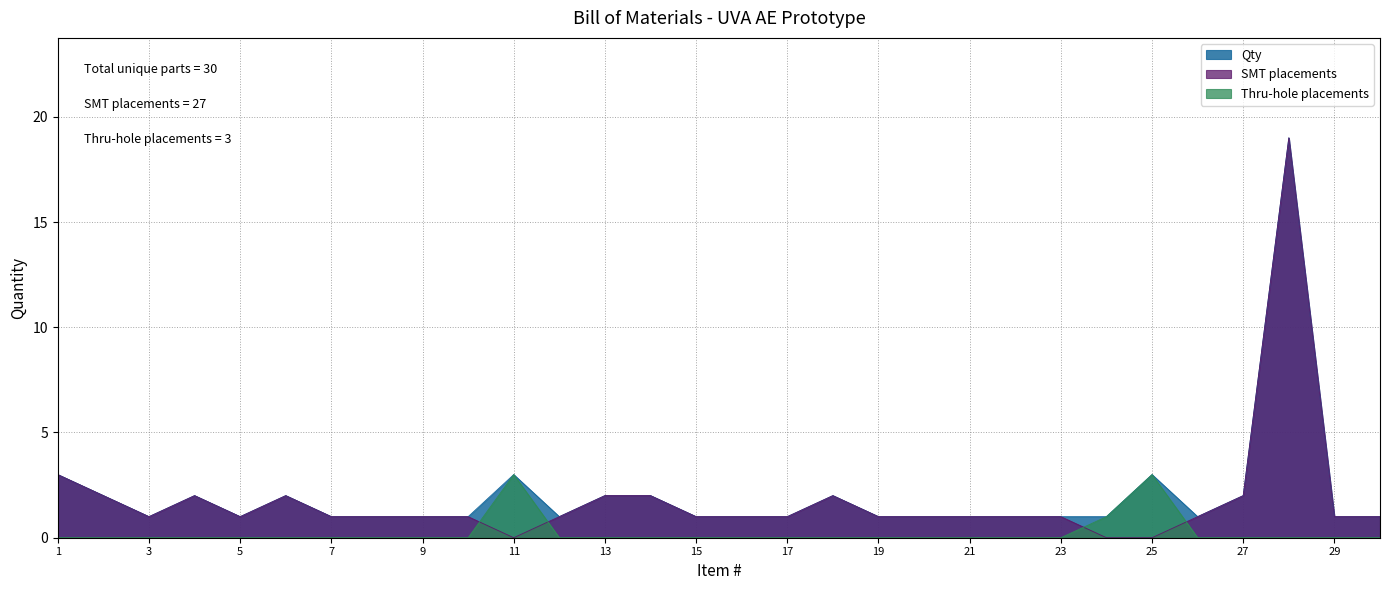

What is the value of the SMT point at the 6th from the left?

2